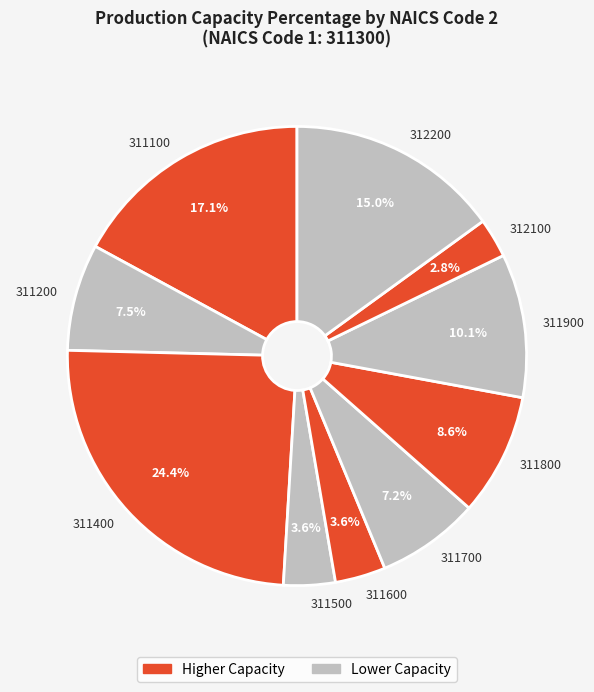

Does 311700 account for over 50% of the chart?

No